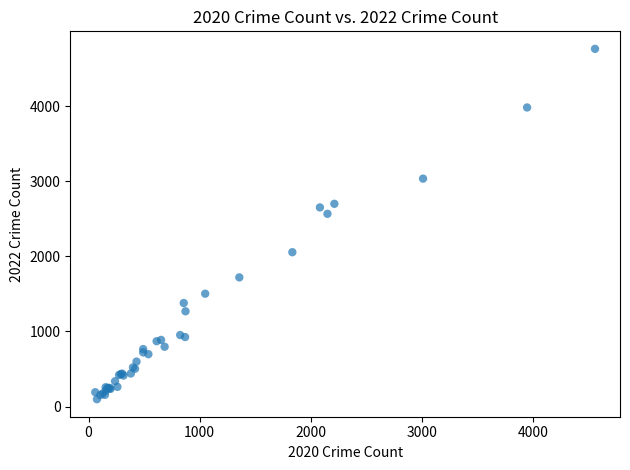

What Y value in the scatter plot is closest to 2430?

2566